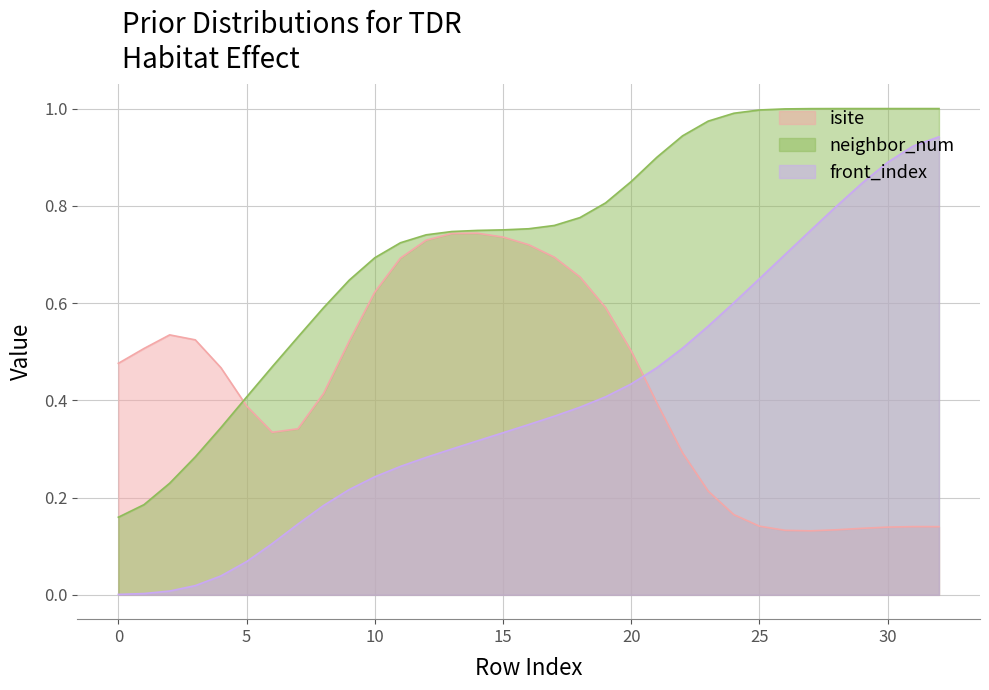

Rank the series by their maximum value, from lowest to highest.

isite, front_index, neighbor_num